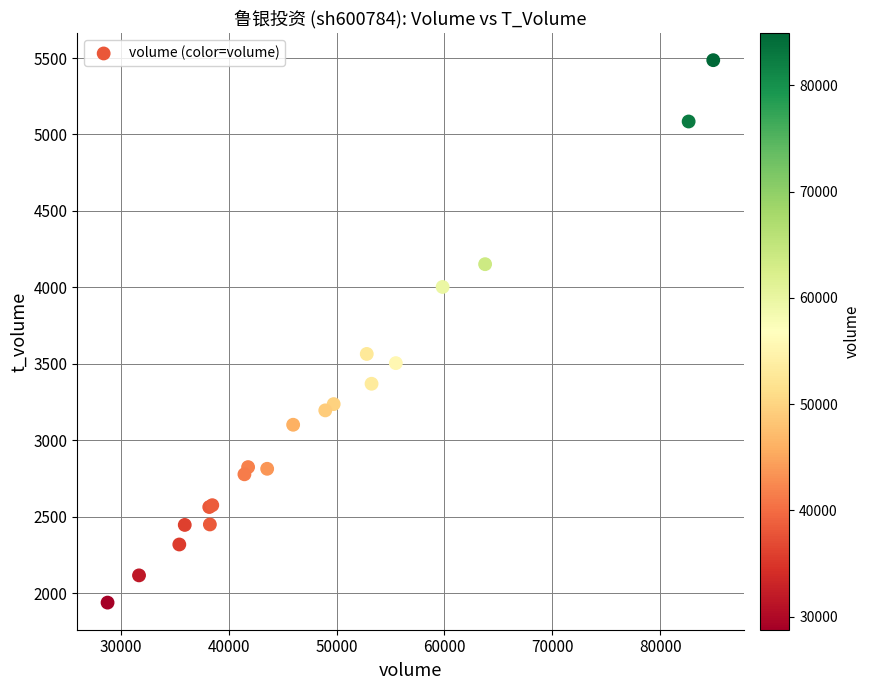

What Y value in the scatter plot is closest to 3712?

3565